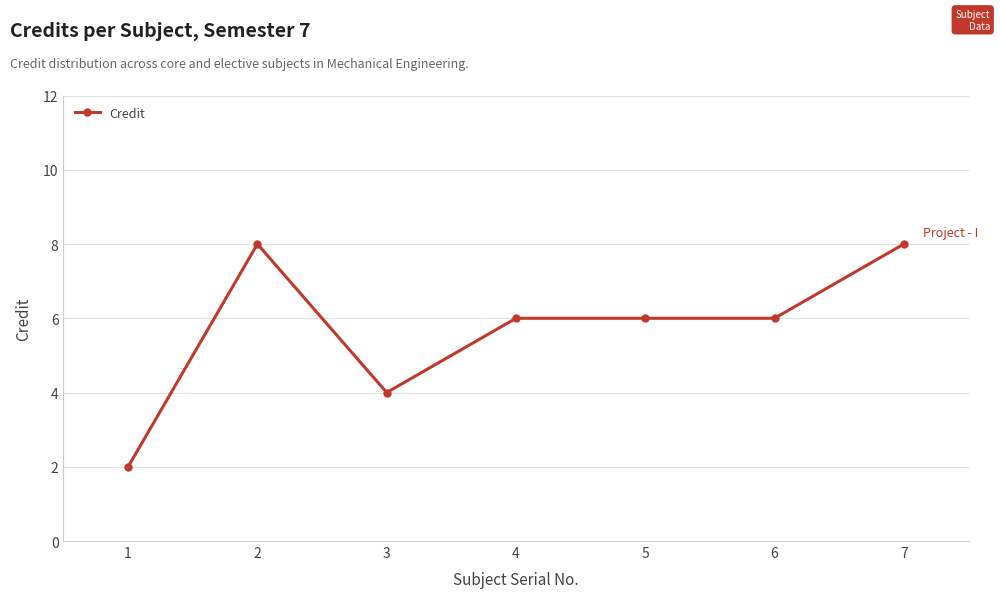

Read the value at 4.

6